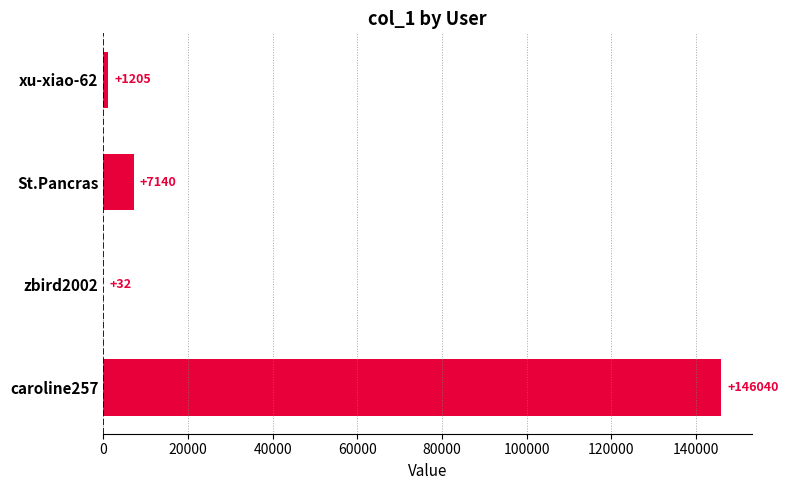

Reading bottom to top, what are all the values shown in this chart?

caroline257=146040	zbird2002=32	St.Pancras=7140	xu-xiao-62=1205